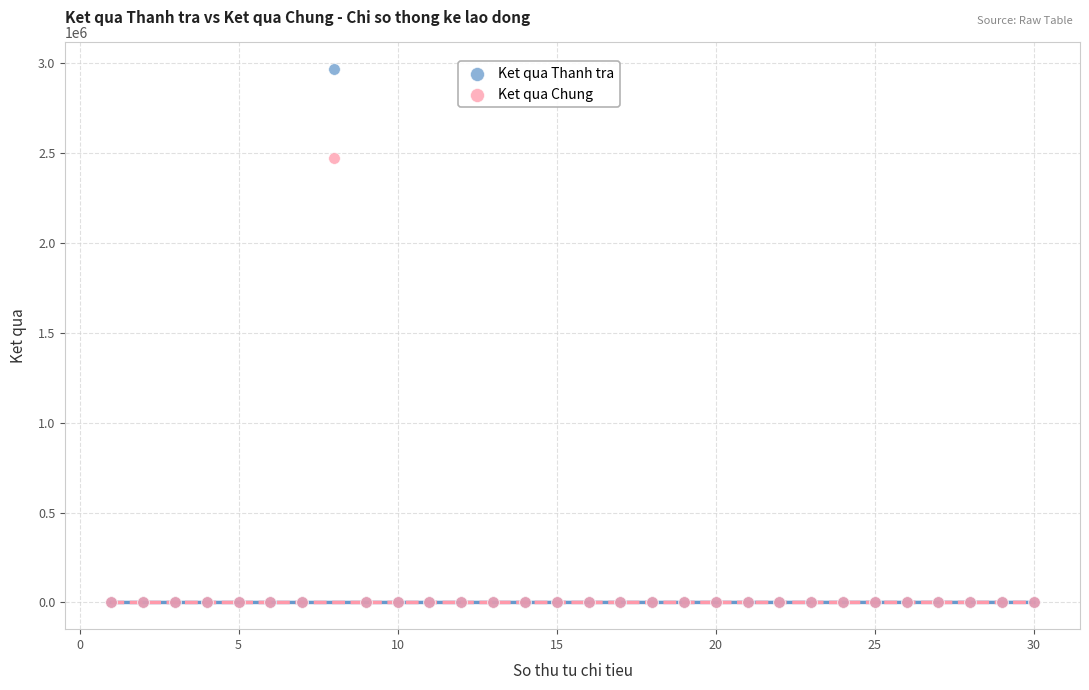

Across all series, what Y value is closest to 1483178?

2472000.0